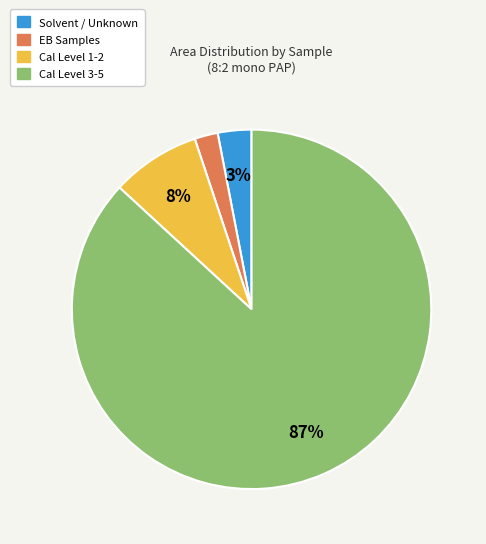

Is there any slice that represents more than half of the pie?

Yes